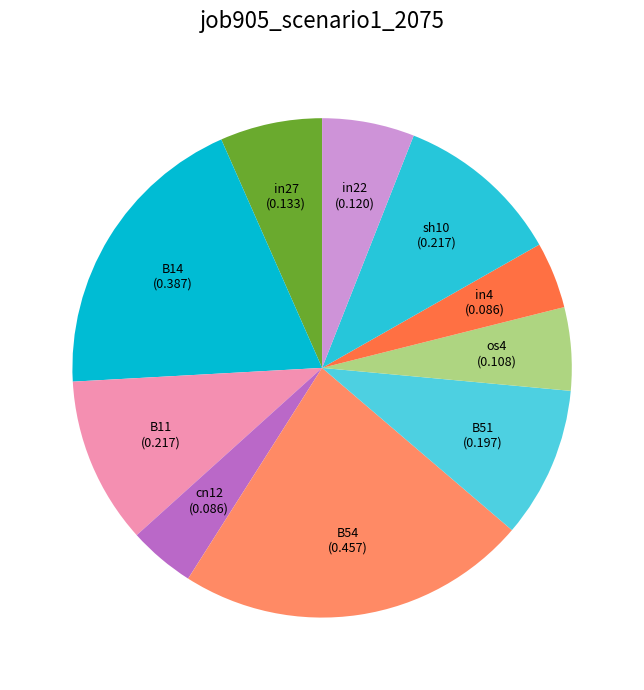

How many segments does this pie chart have?

10